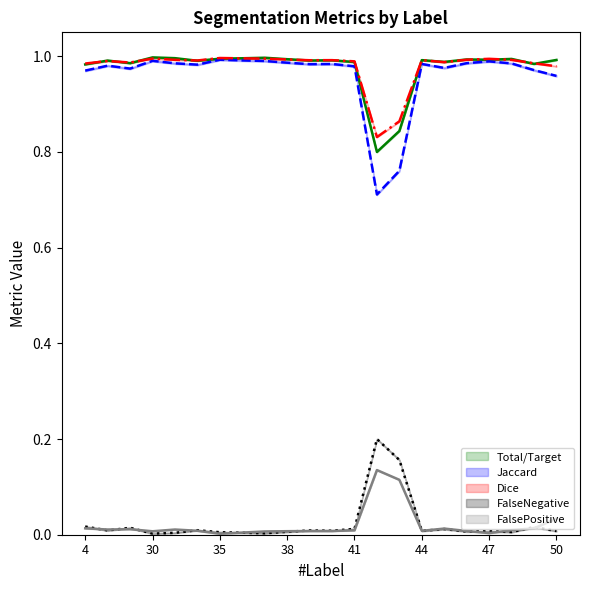

At which category is the sum across all series the highest?

30